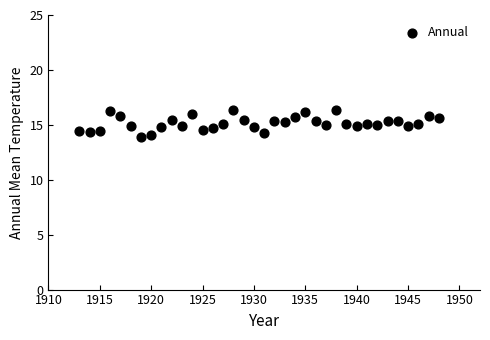

What is the range of X values (max minus min)?

35.0